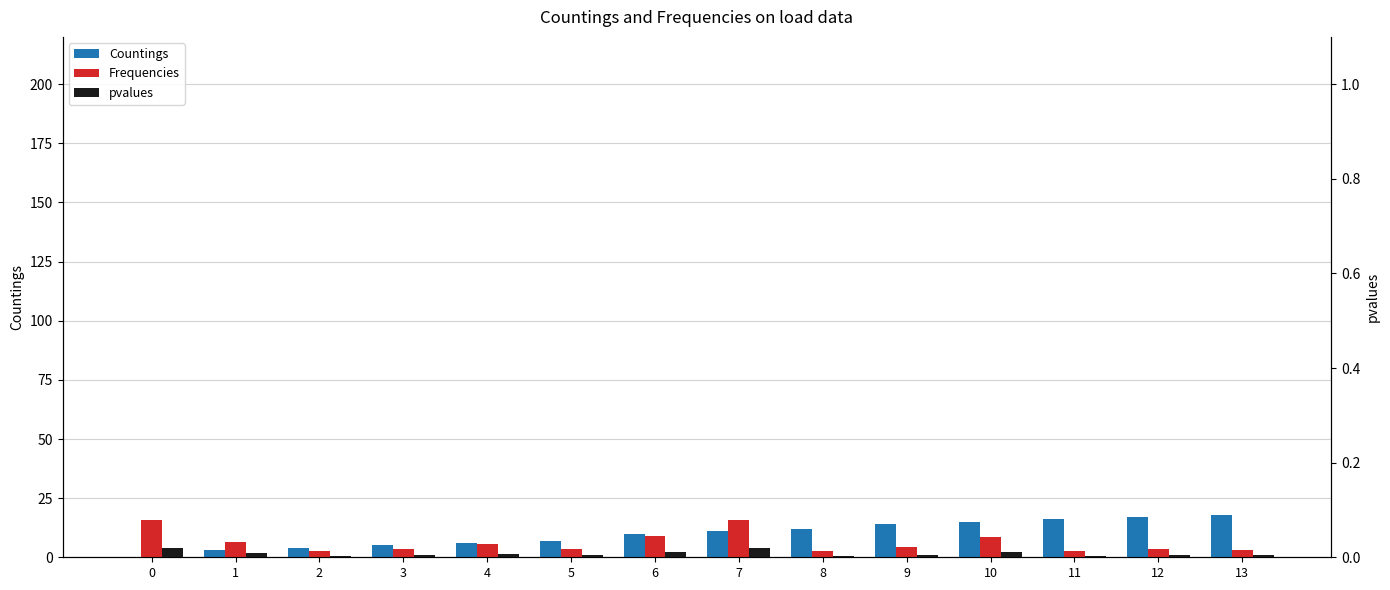

What is the sum of all pvalues values?

0.1